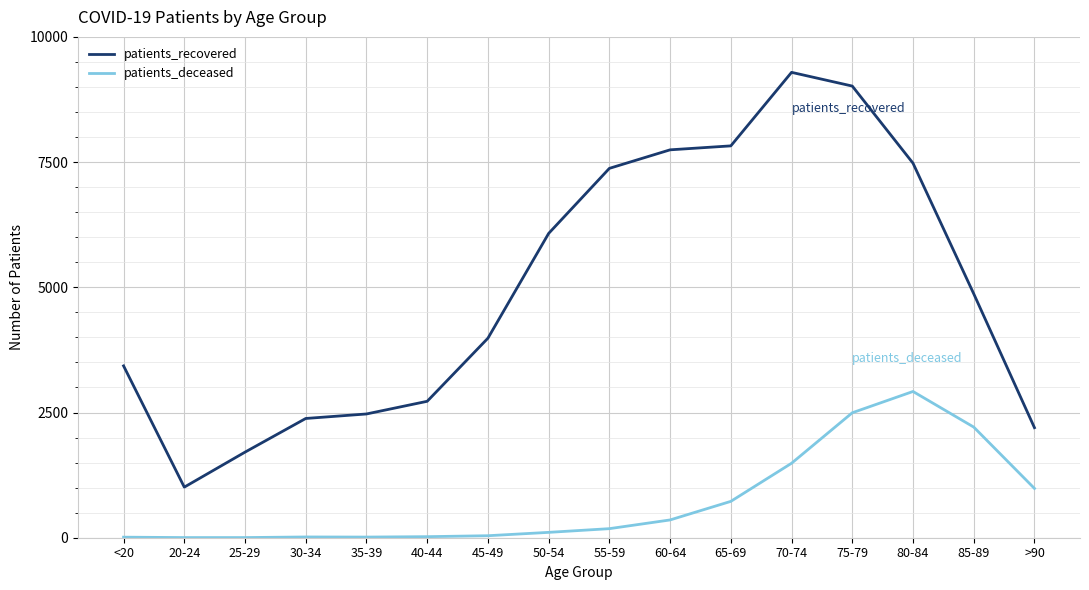

At which category does the chart reach its peak across all series?

70-74